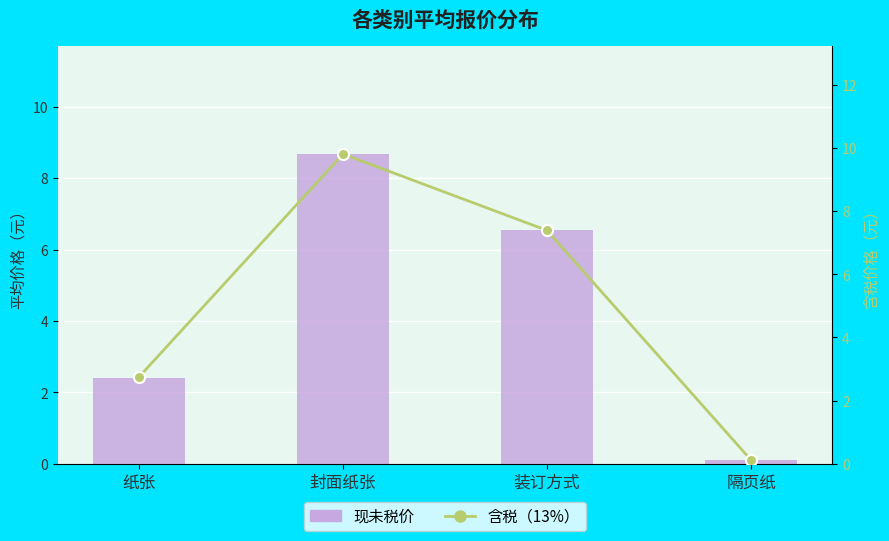

Reading left to right, list all the values displayed in this chart.

现未税价: 纸张=2.4	封面纸张=8.7	装订方式=6.5	隔页纸=0.1
含税（13%）: 纸张=2.7	封面纸张=9.8	装订方式=7.4	隔页纸=0.1